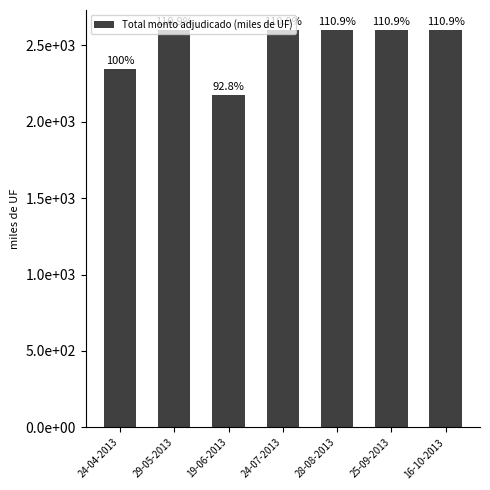

How many values are between 2345 and 2600?

6